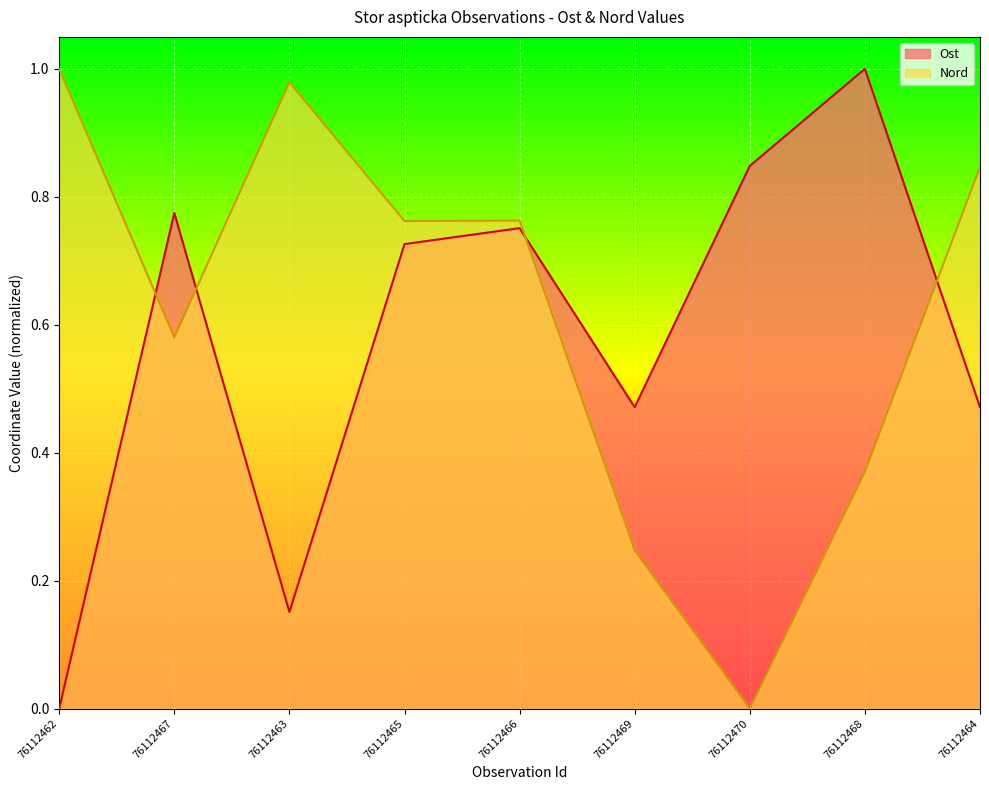

The Ost series shows 0.3 at 76112462. True or false?

False